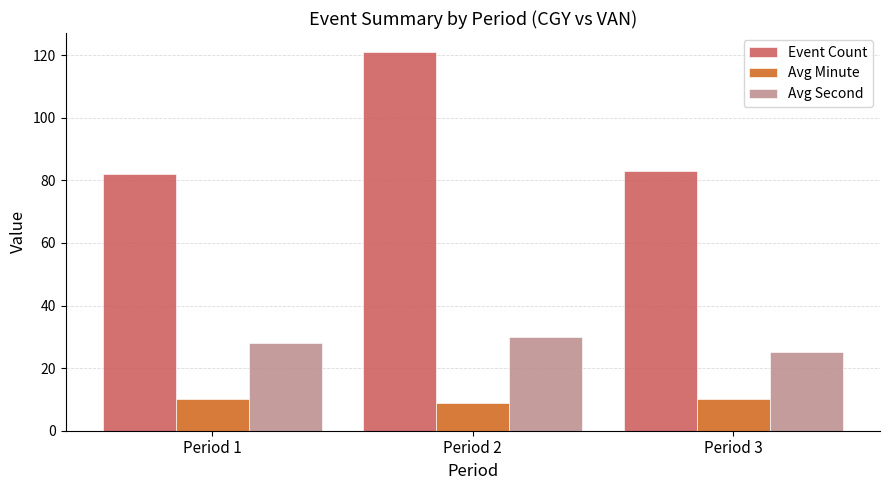

Does the chart contain stacked bars?

No